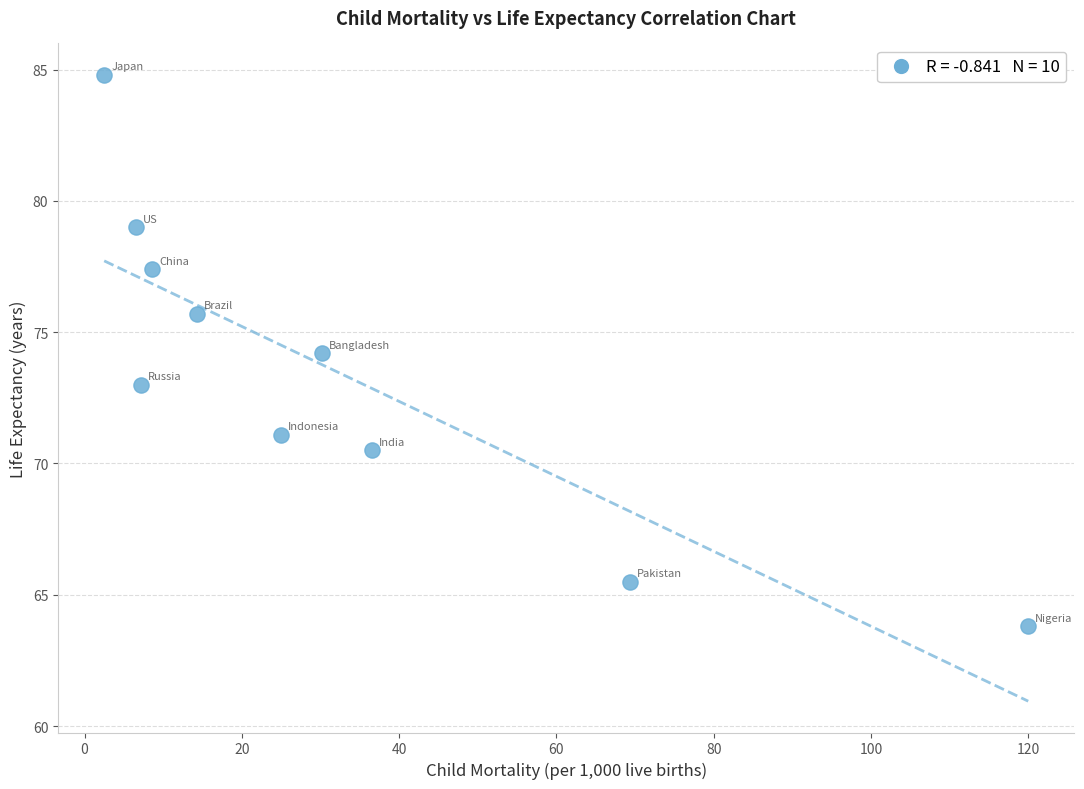

What is the range of X values (max minus min)?

117.5